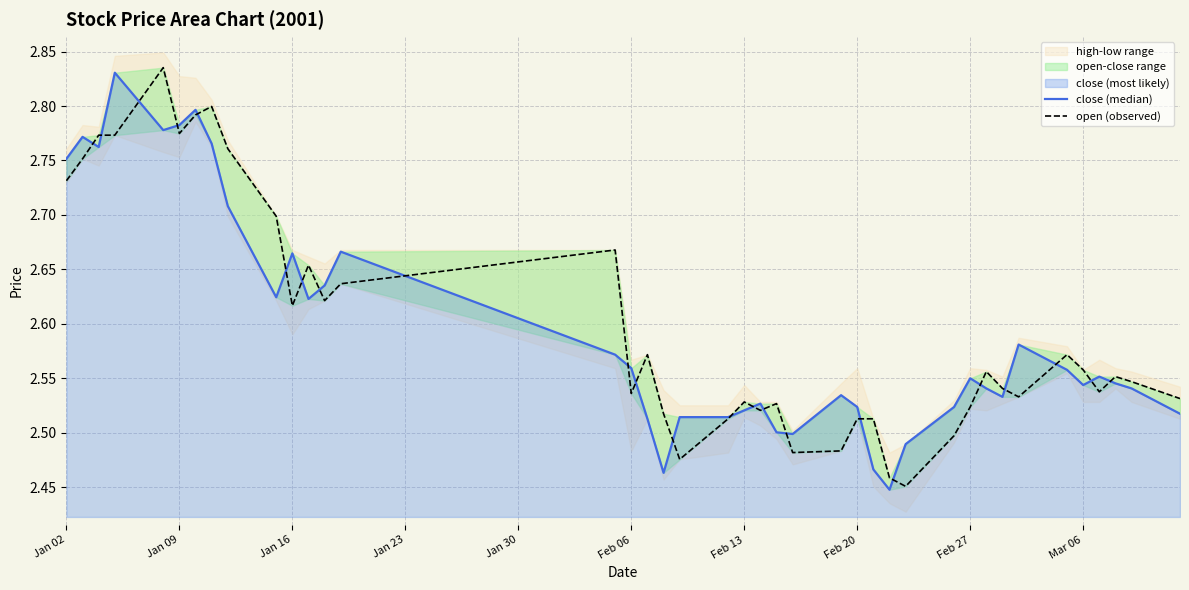

At how many categories does at least one series exceed 2?

40